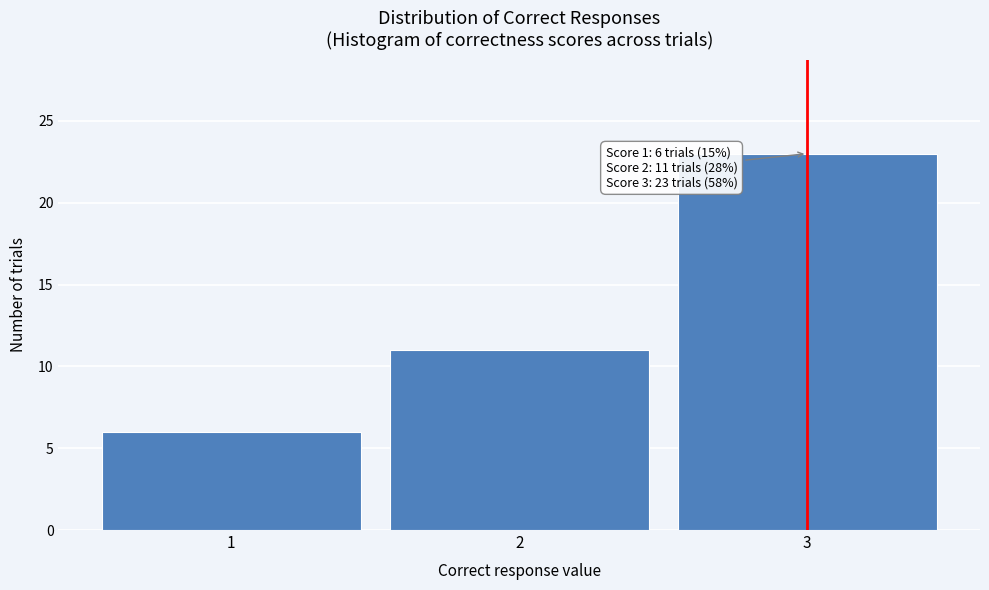

Which range on the x-axis has the tallest bar?

2.5 to 3.5